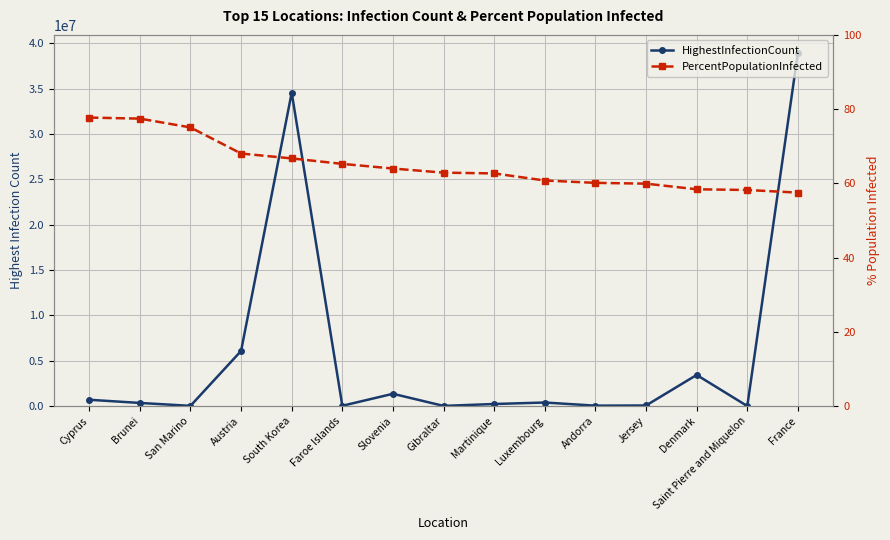

How many lines are shown in the chart?

2